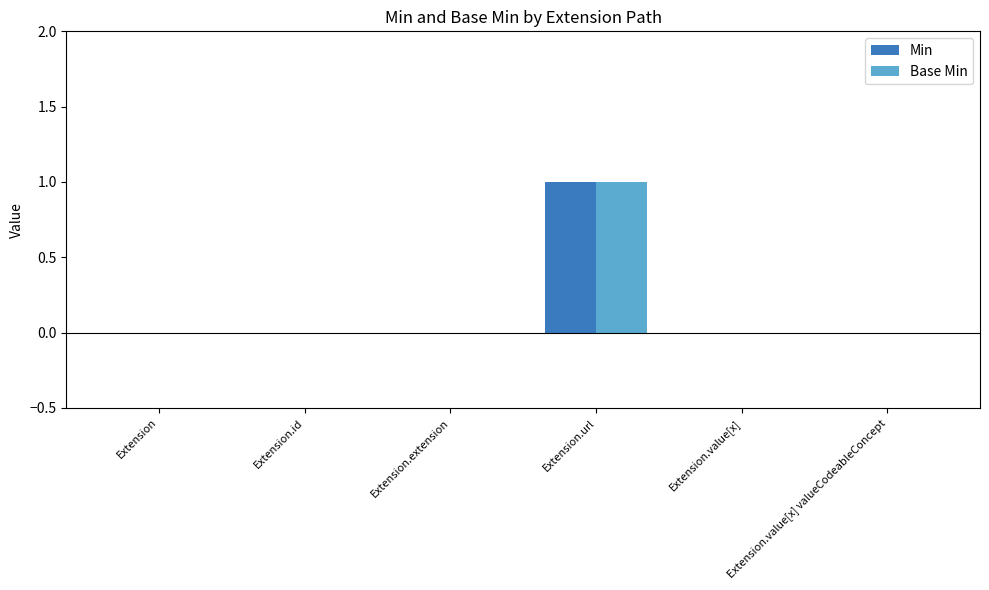

What is the highest value of the Base Min series?

1